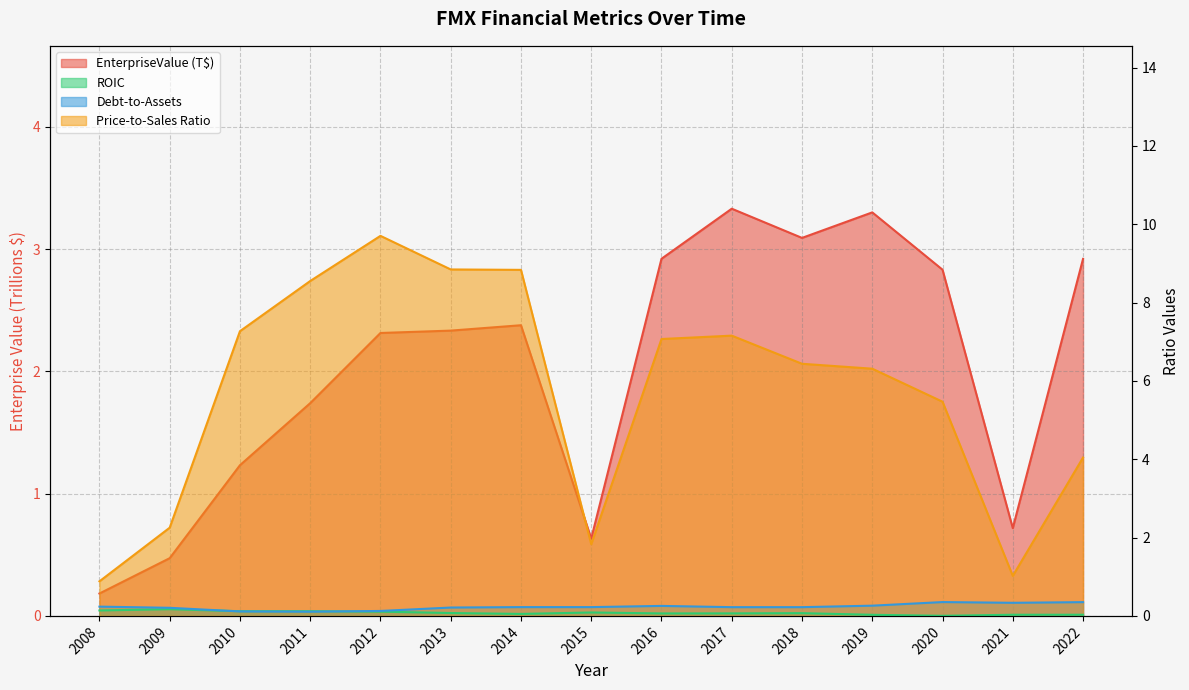

What is the difference between the maximum and minimum values in the EnterpriseValue series?

3.1